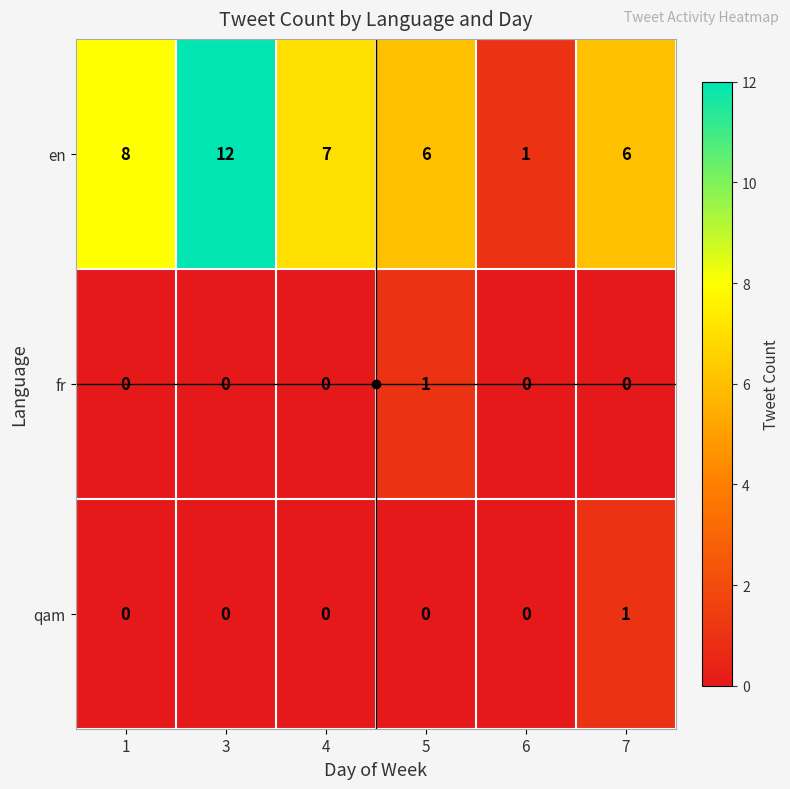

Which series has the largest range (max minus min)?

en